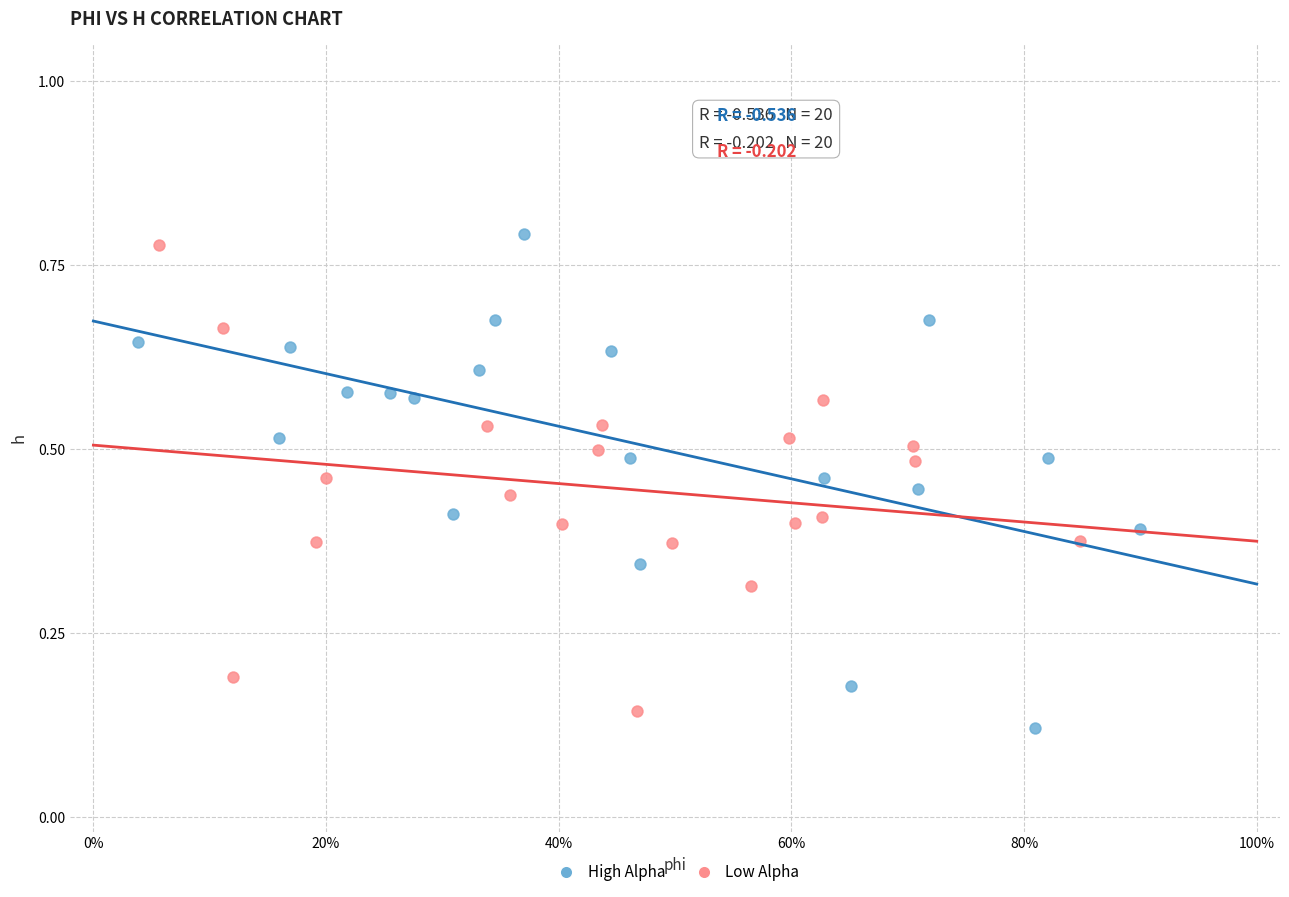

What are all the series names shown in the legend?

High Alpha, Low Alpha